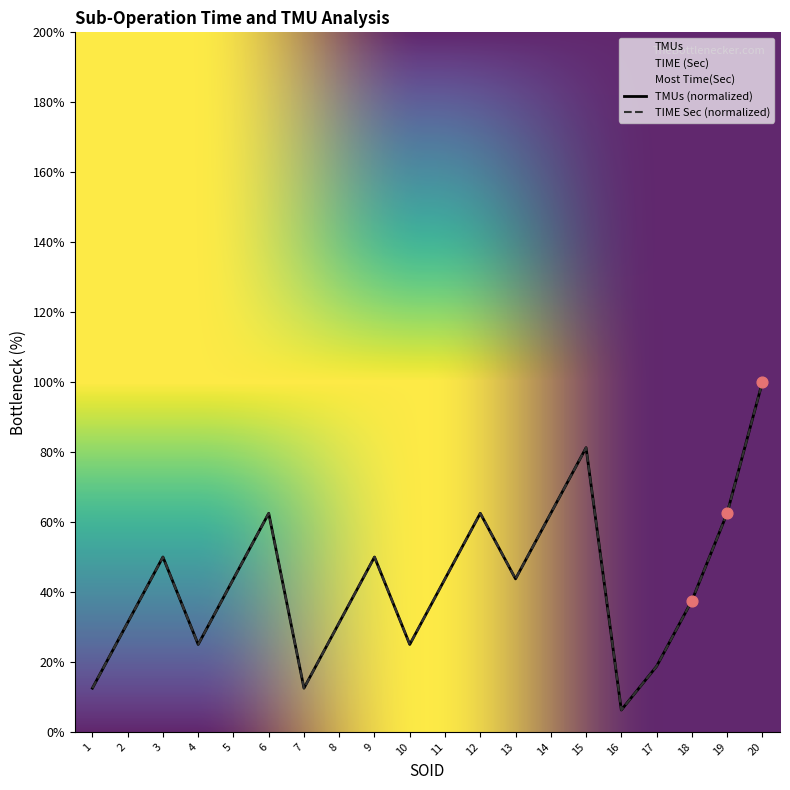

Which series has the largest total across all categories?

TIME (Sec)